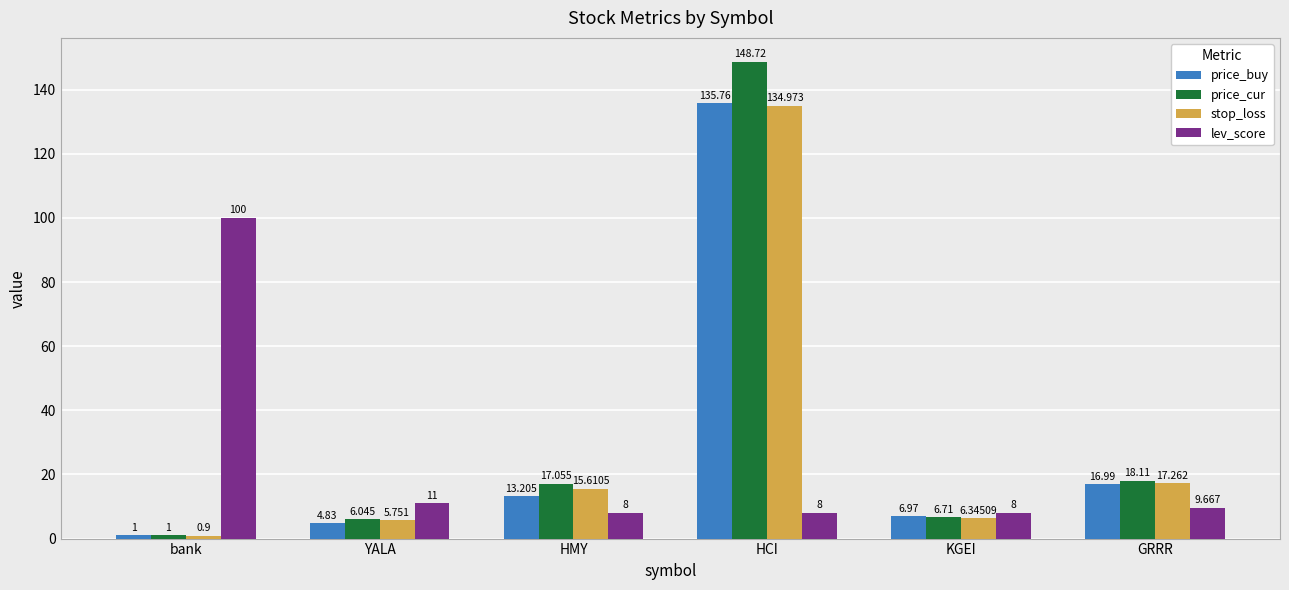

How many categories are shown in the chart?

6